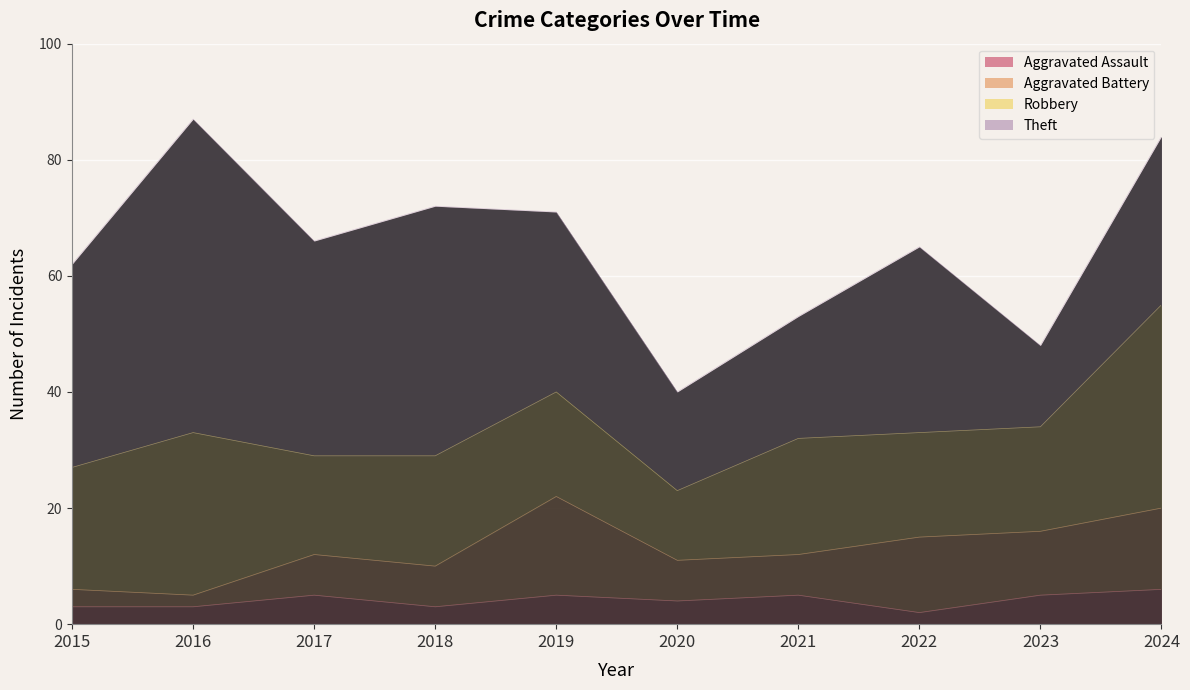

What is the highest value of the Robbery series?

35